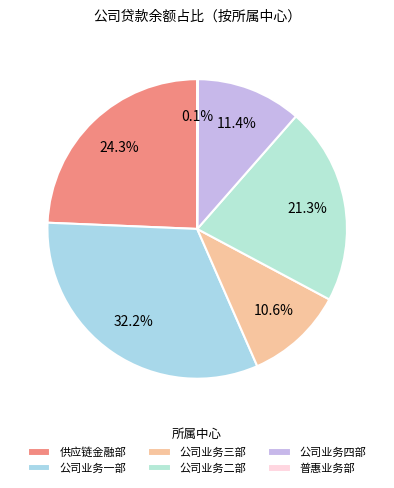

Do 公司业务一部 and 公司业务二部 together represent more than half of the pie?

Yes